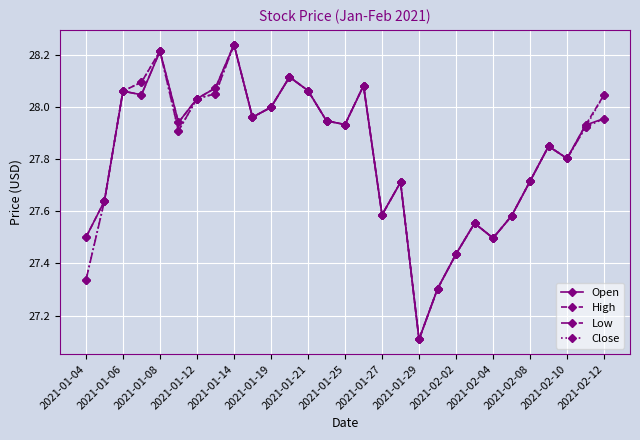

At how many categories does at least one series exceed 27?

29